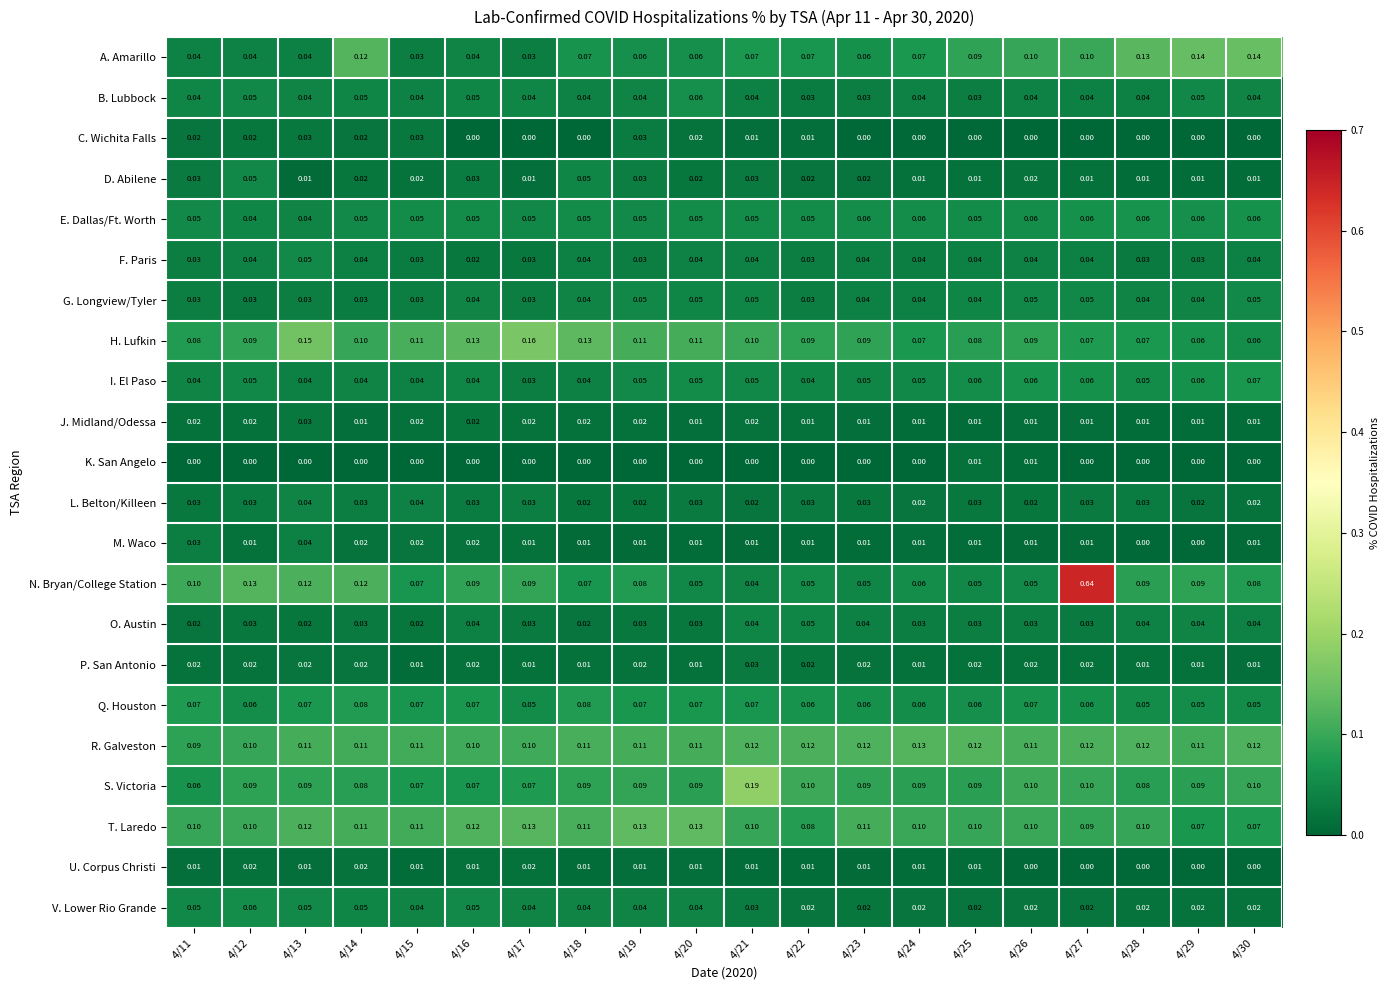

Between 4/15 and 4/16, which series saw the biggest shift?

C. Wichita Falls